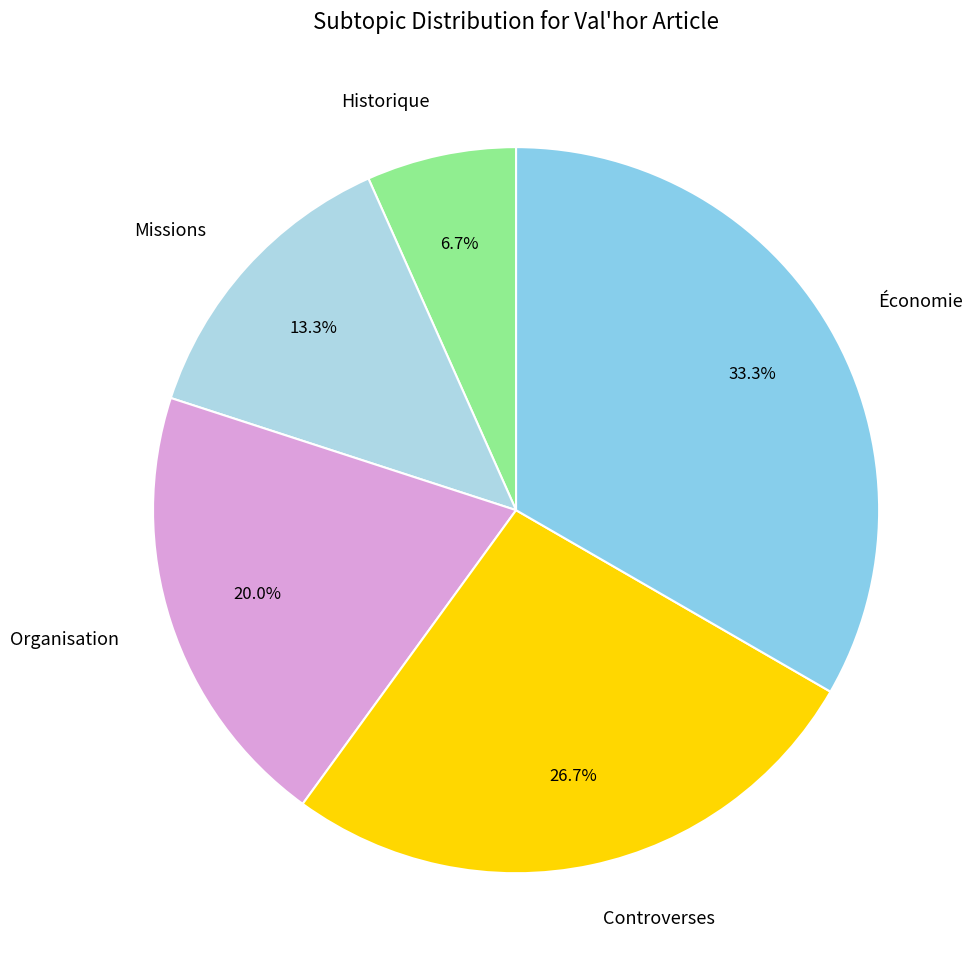

What percentage is the Économie slice, to the nearest percent?

33%